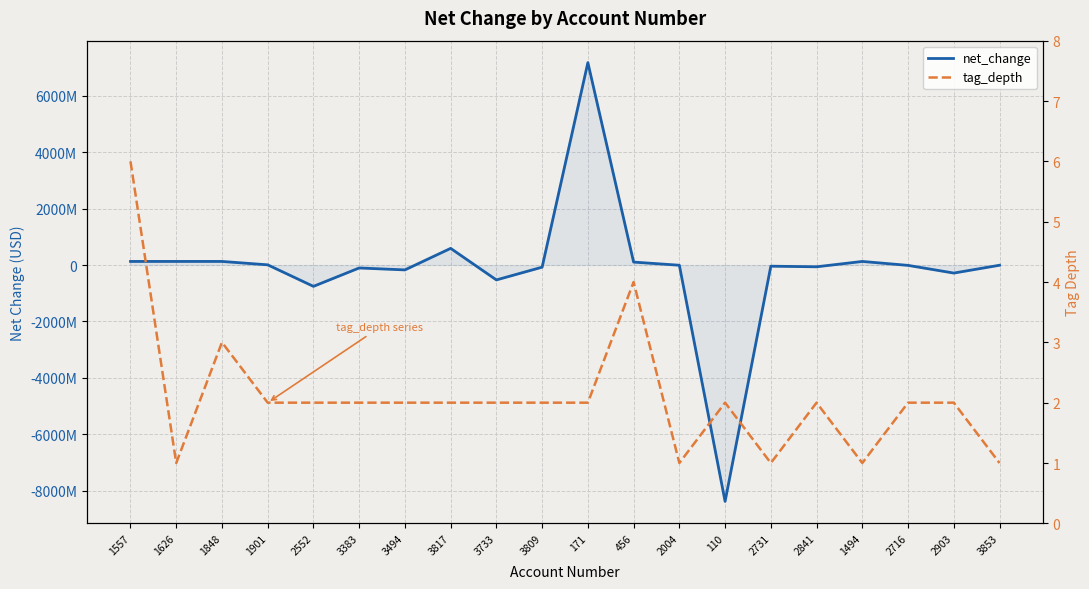

Reading left to right, extract all data points from this chart.

net_change: 128325000	128325000	128325000	8019000	-755714000	-103156000	-171961000	592275000	-527200000	-74928000	7181491000	105531000	-6136000	-8383539000	-40025000	-61679000	128325000	-11268000	-283984000	-6379000
tag_depth: 6	1	3	2	2	2	2	2	2	2	2	4	1	2	1	2	1	2	2	1